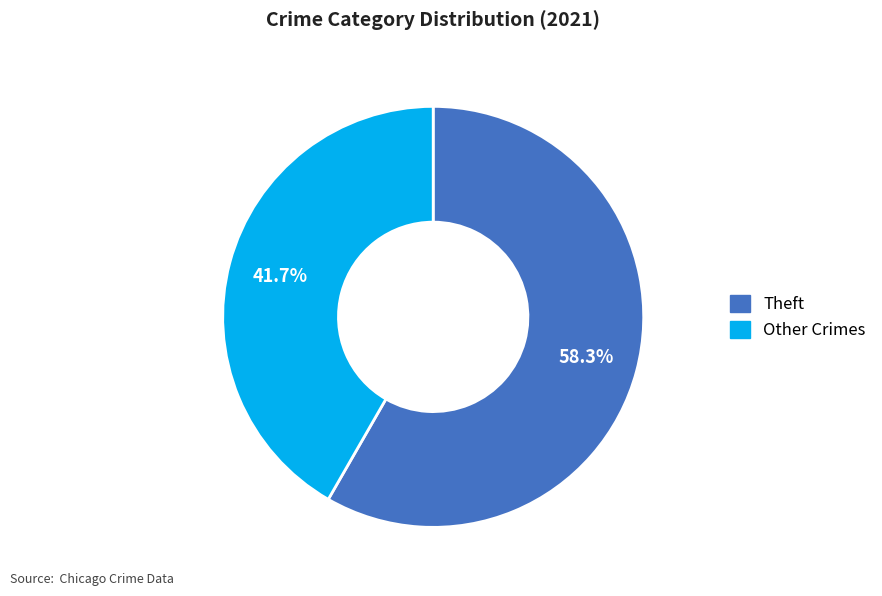

Is there a majority slice in this chart?

Yes